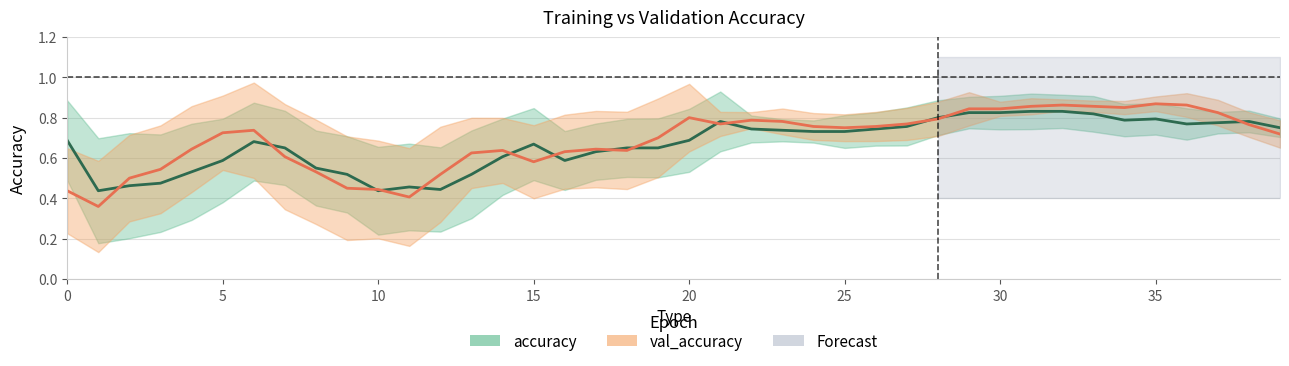

What is the label of the 3rd point from the left?

10